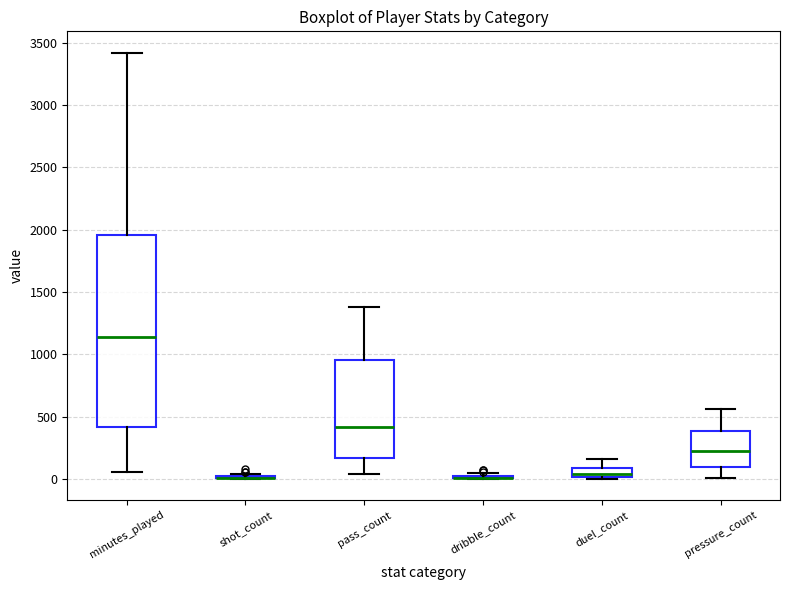

Where does the median line of the box for minutes_played sit on the y-axis? The values are not printed on the chart, so give them approximately, as read against the axis.

1150